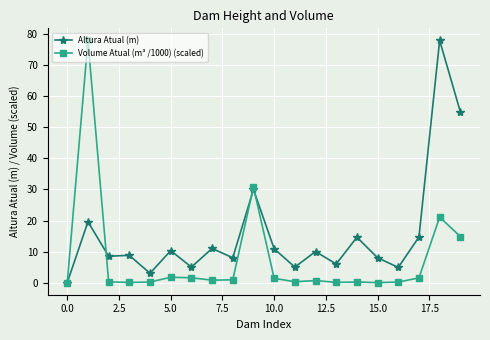

List the series in order of their overall mean, lowest first.

Volume Atual (m³ /1000) (scaled), Altura Atual (m)